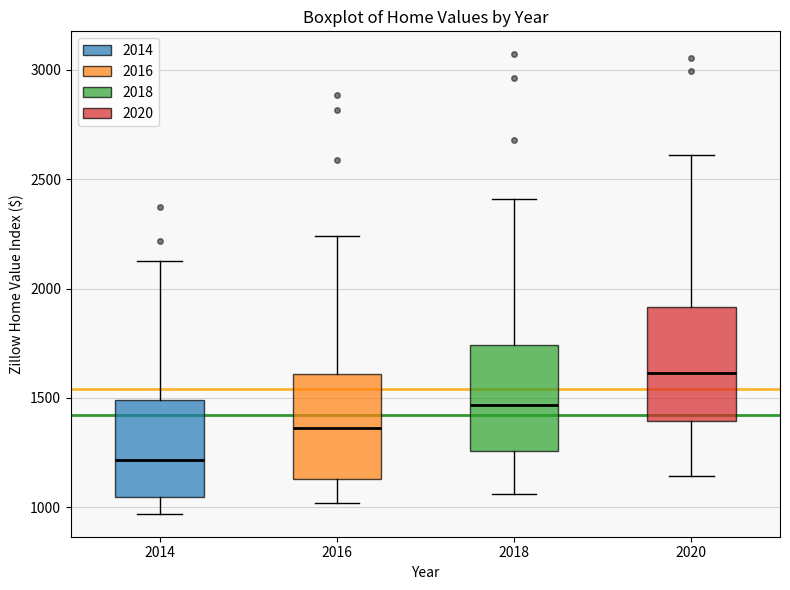

Reading left to right, transcribe this box plot: for each box, give where its median line is, the range the box spans, and where its two whiskers end, as read against the y-axis. The values are not printed on the chart, so give them approximately, as read against the axis.

2014: median 1200, box 1050 to 1500, whiskers 950 to 2150
2016: median 1350, box 1150 to 1600, whiskers 1000 to 2250
2018: median 1450, box 1250 to 1750, whiskers 1050 to 2400
2020: median 1600, box 1400 to 1900, whiskers 1150 to 2600